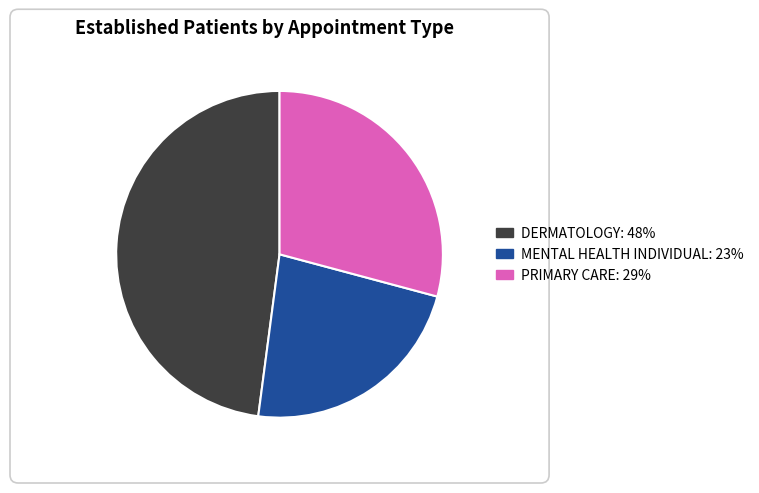

Does any single category account for the majority?

No